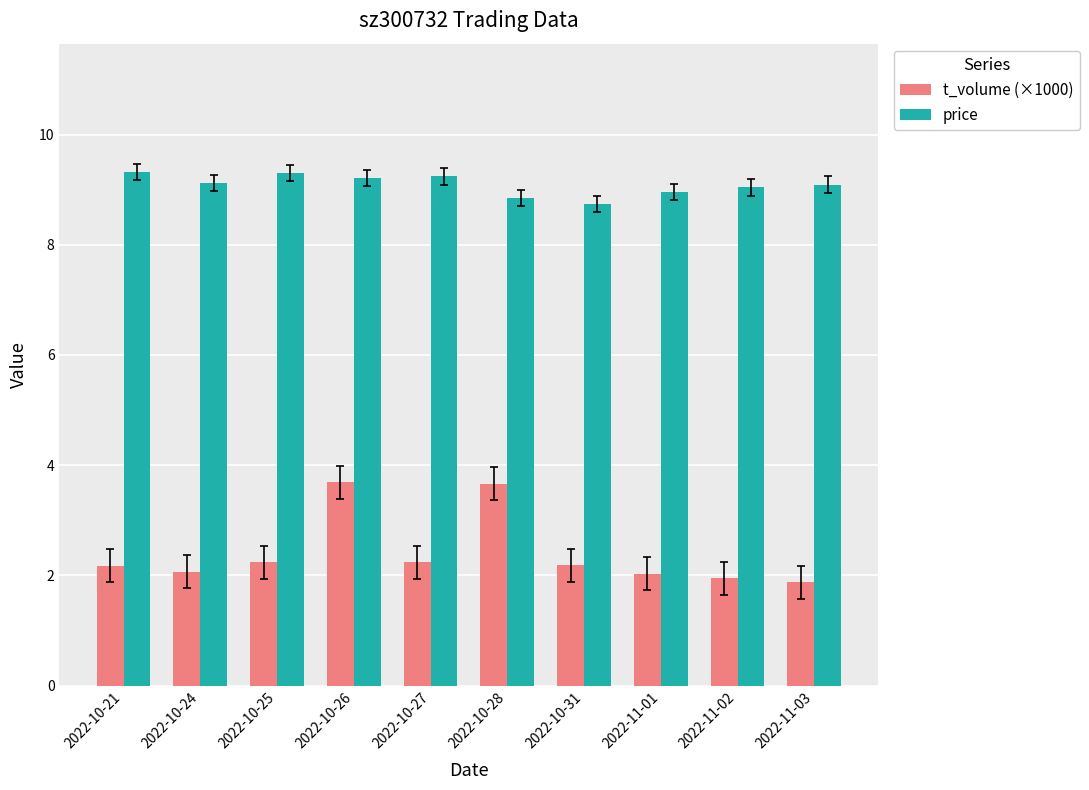

How many groups of bars are there?

10